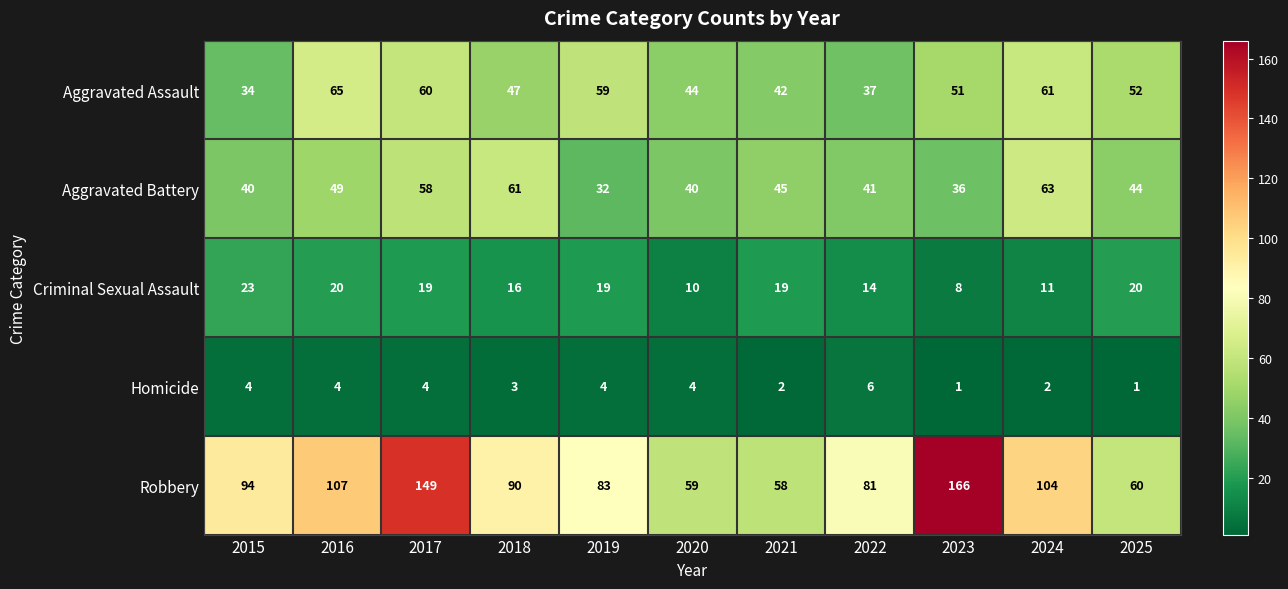

Which category has the highest value in the Aggravated Battery series?

2024